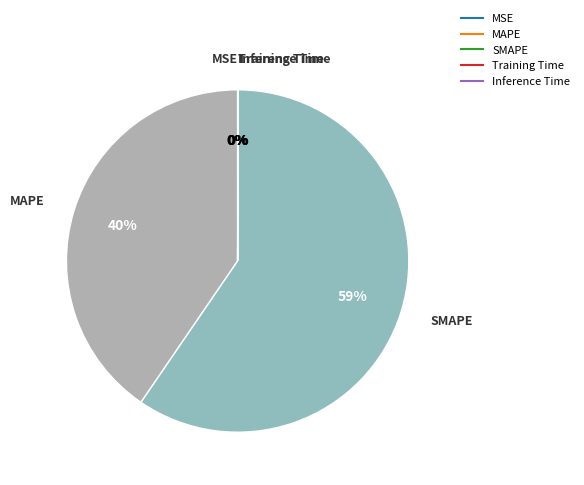

The MAPE slice represents 40% of the pie. True or false?

True